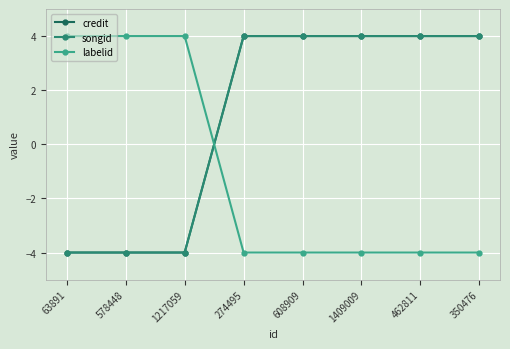

Reading right to left, transcribe all the data shown in this chart.

credit: 4	4	4	4	4	-4	-4	-4
songid: 4	4	4	4	4	-4	-4	-4
labelid: -4	-4	-4	-4	-4	4	4	4